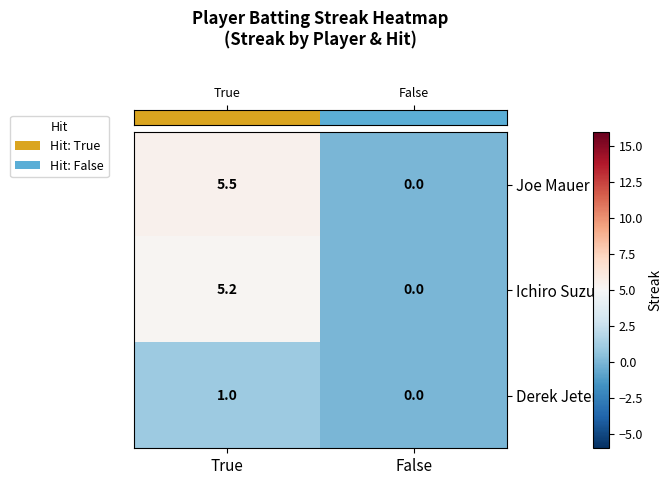

List the series in order of their peak value, highest first.

Joe Mauer, Ichiro Suzuki, Derek Jeter